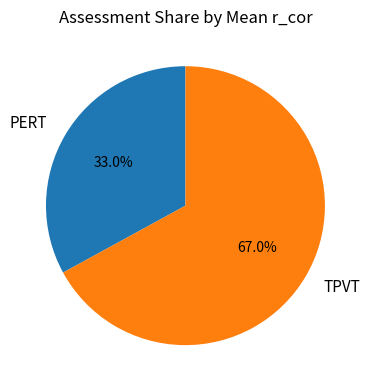

Which slice represents more than half of the pie?

TPVT